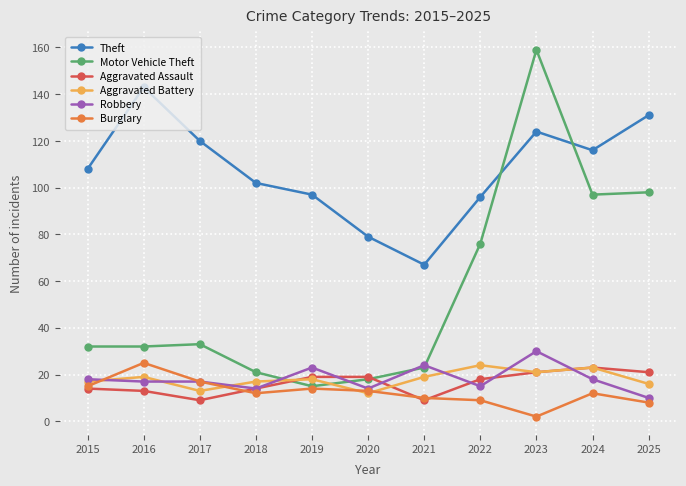

Reading left to right, what are all the values shown in this chart?

Theft: 2015=108	2016=143	2017=120	2018=102	2019=97	2020=79	2021=67	2022=96	2023=124	2024=116	2025=131
Motor Vehicle Theft: 2015=32	2016=32	2017=33	2018=21	2019=15	2020=18	2021=23	2022=76	2023=159	2024=97	2025=98
Aggravated Assault: 2015=14	2016=13	2017=9	2018=14	2019=19	2020=19	2021=9	2022=18	2023=21	2024=23	2025=21
Aggravated Battery: 2015=17	2016=19	2017=13	2018=17	2019=18	2020=12	2021=19	2022=24	2023=21	2024=23	2025=16
Robbery: 2015=18	2016=17	2017=17	2018=14	2019=23	2020=14	2021=24	2022=15	2023=30	2024=18	2025=10
Burglary: 2015=15	2016=25	2017=17	2018=12	2019=14	2020=13	2021=10	2022=9	2023=2	2024=12	2025=8